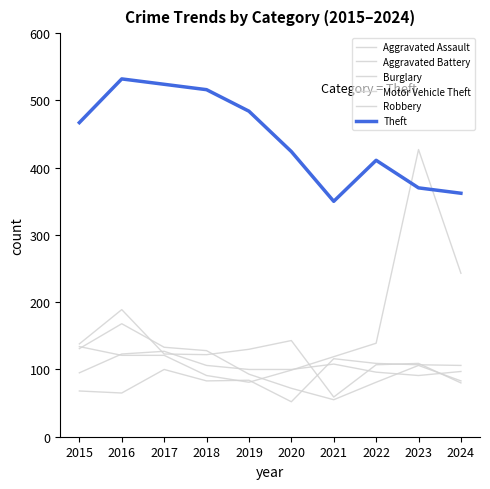

Does the chart have visible grid lines?

No